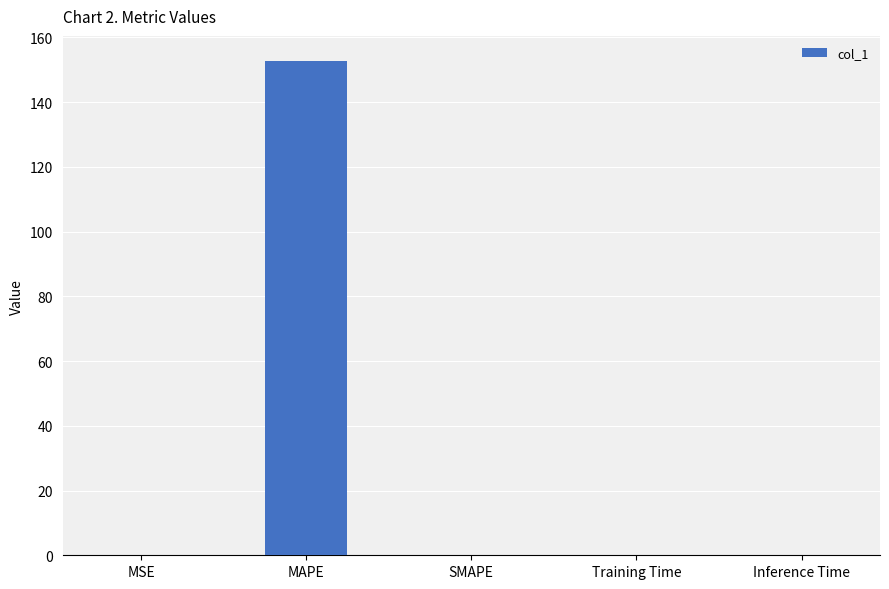

Which category has the highest value across all series?

MAPE